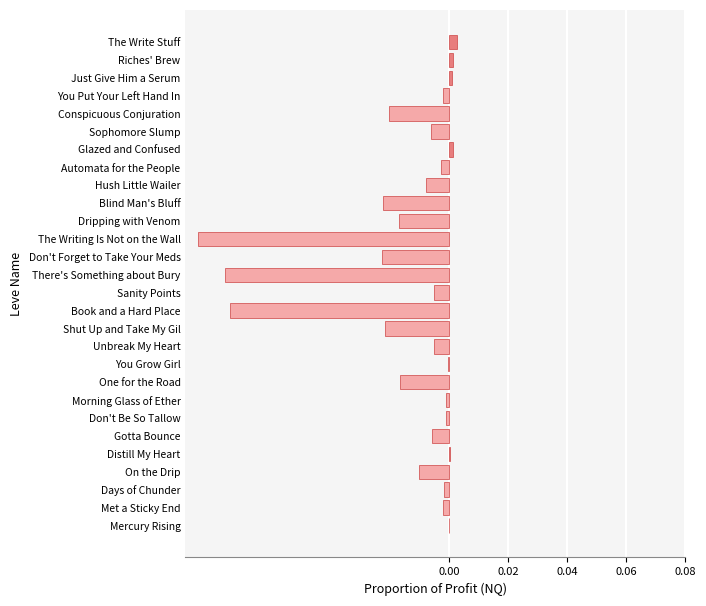

Which has a higher value, You Grow Girl or Don't Forget to Take Your Meds?

You Grow Girl